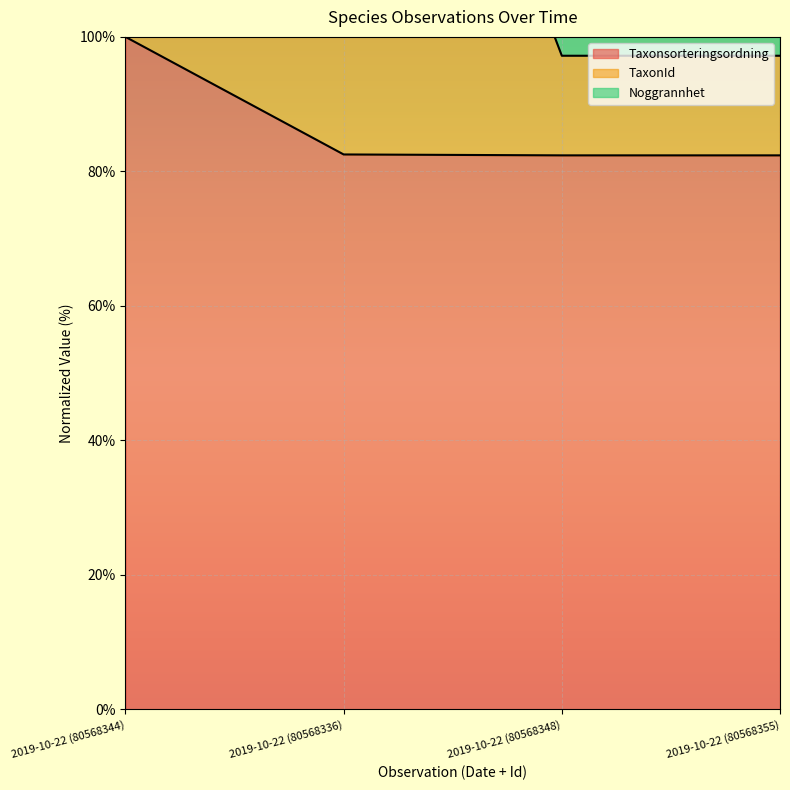

True or false: TaxonId and Taxonsorteringsordning intersect in this chart.

False